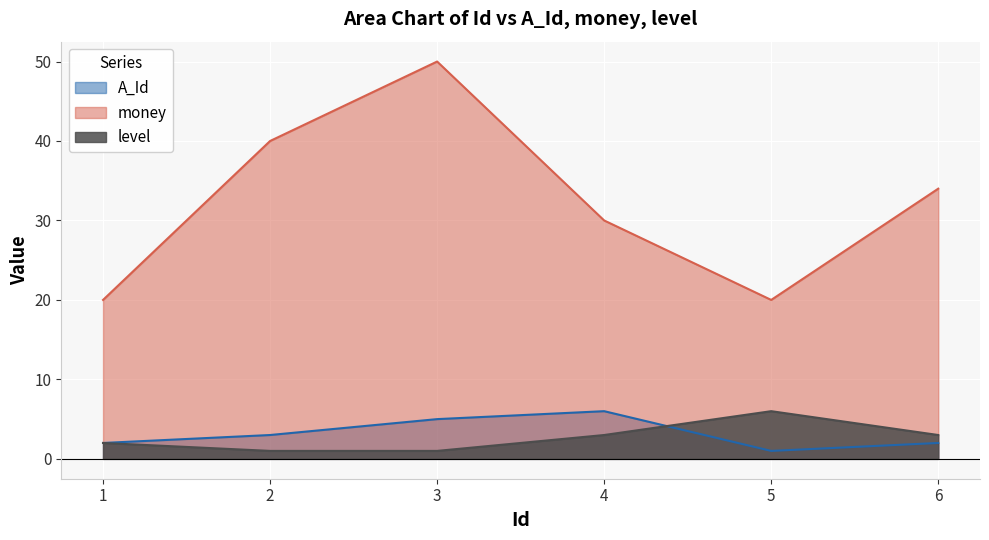

What is the spread (max minus min) of values at 4?

27